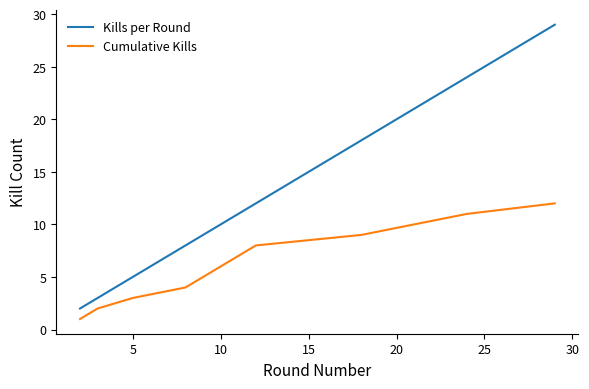

Which series has the largest total across all categories?

Kills per Round